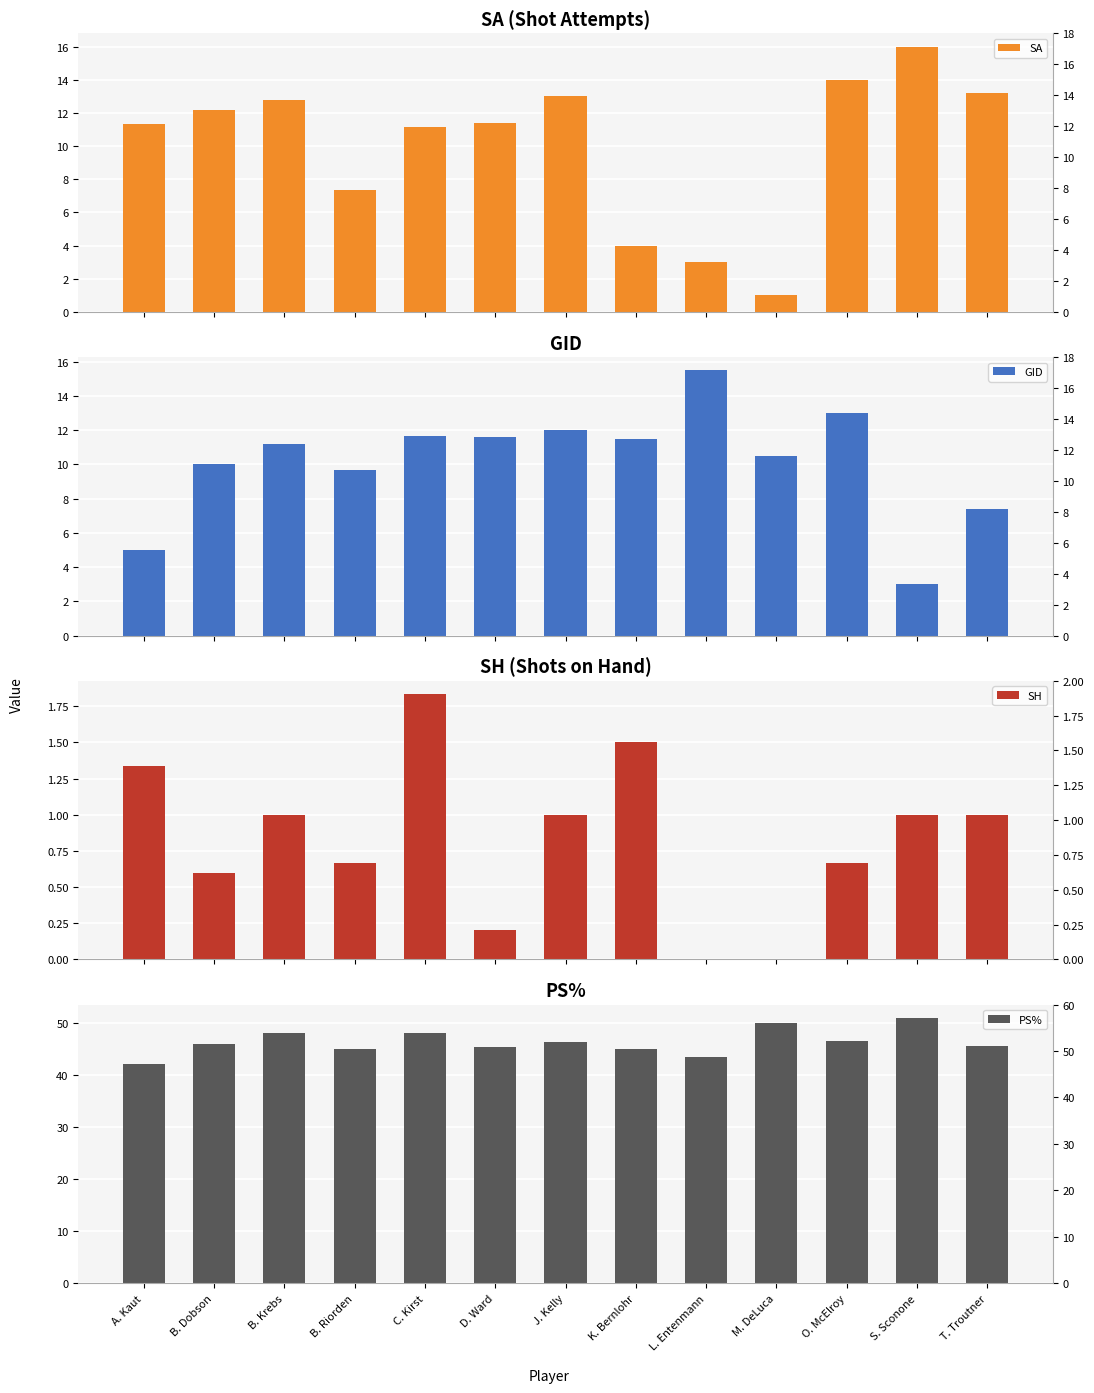

Where does the GID series first go above 11?

B. Krebs